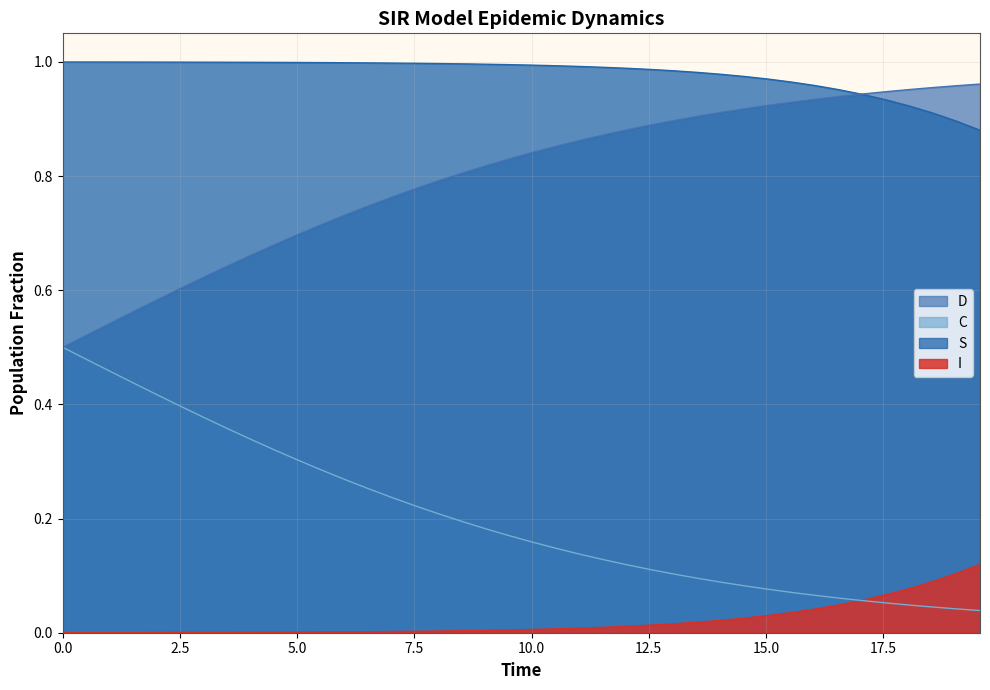

True or false: S and I cross at least once.

False